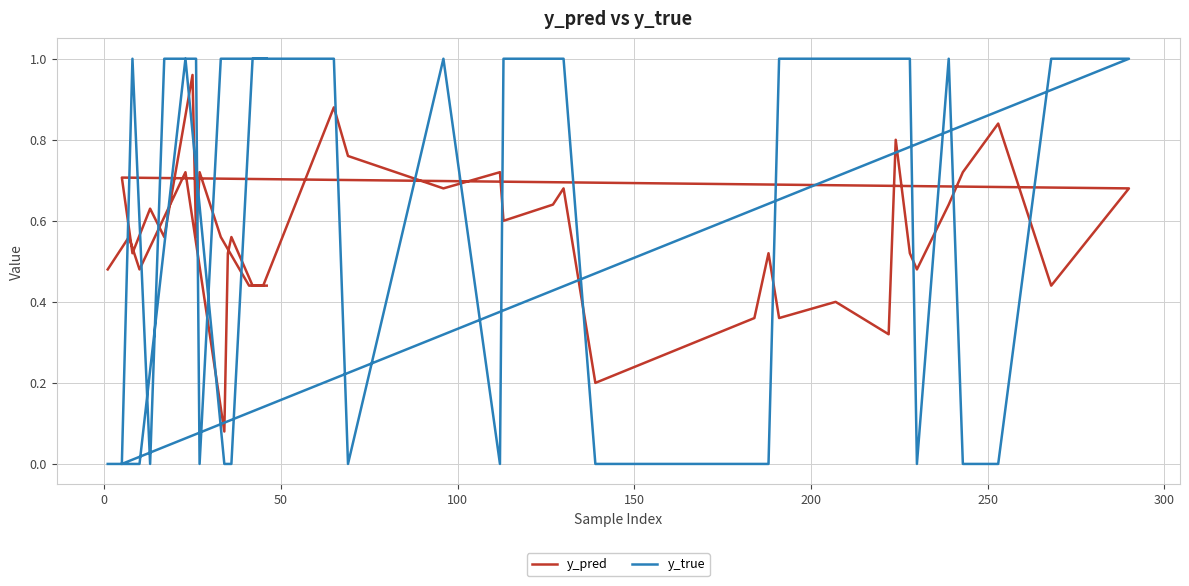

What is the sum of all y_pred values?

22.6